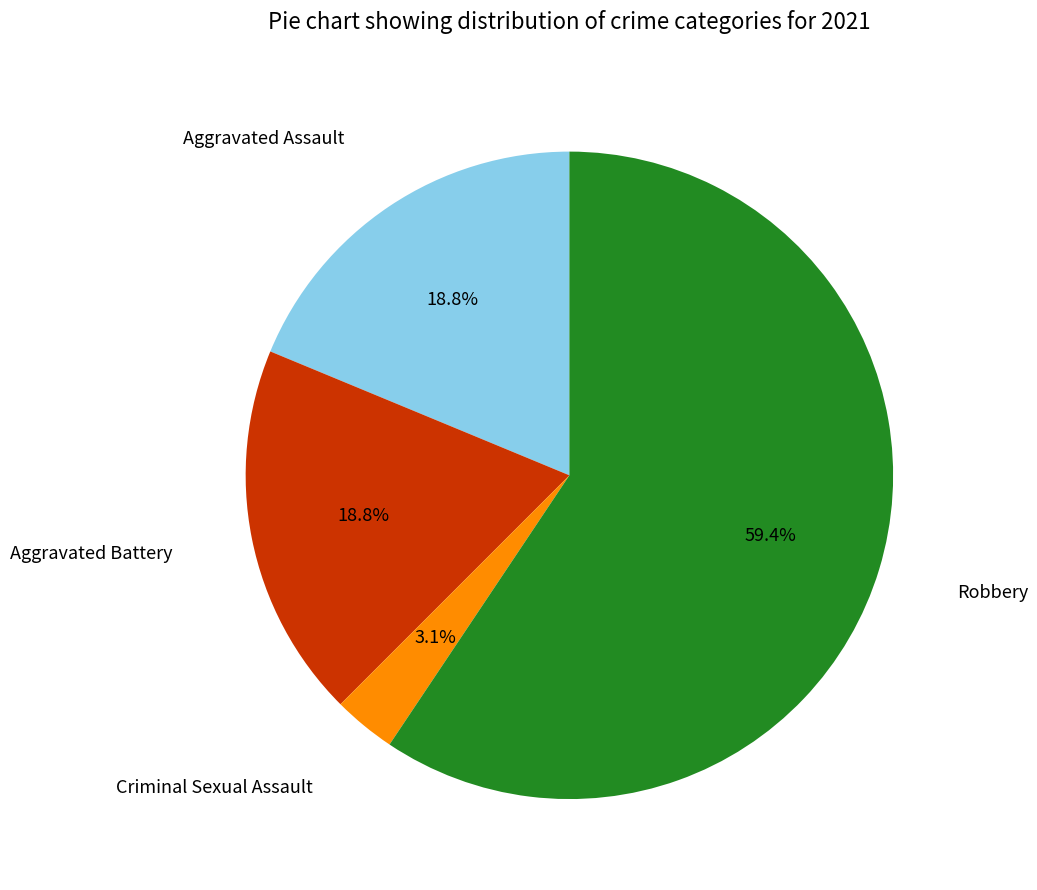

Is it true that Robbery is 72% of the pie?

False